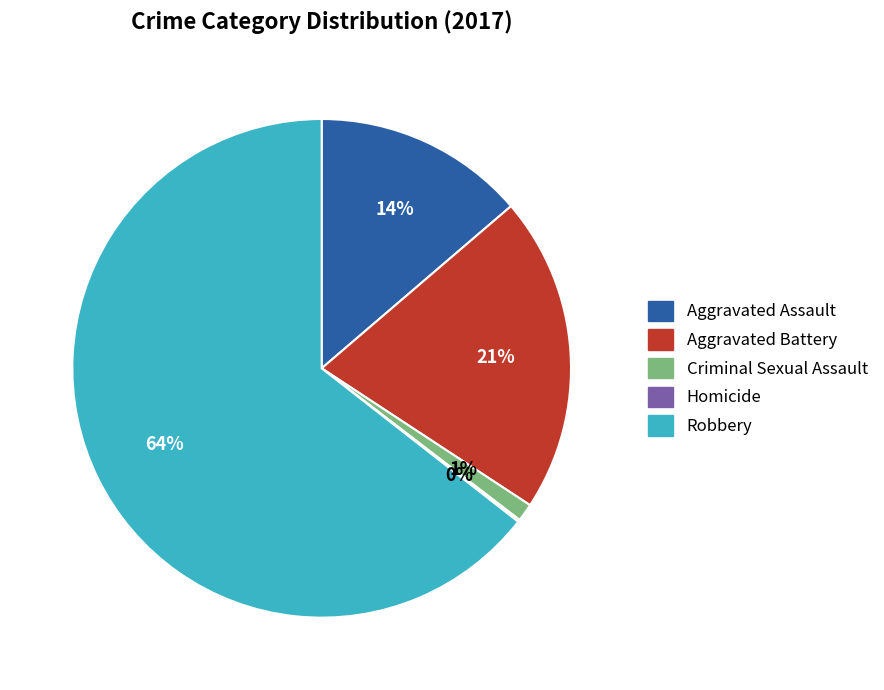

The Criminal Sexual Assault slice represents 1% of the pie. True or false?

True